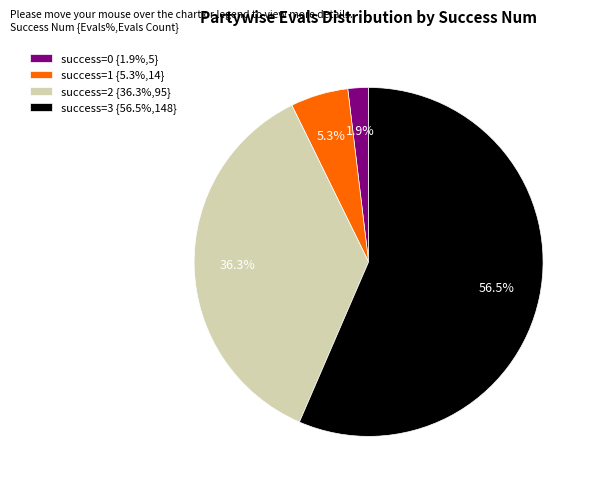

What percentage is NOT represented by success=2 {36.3%,95}?

63.7%